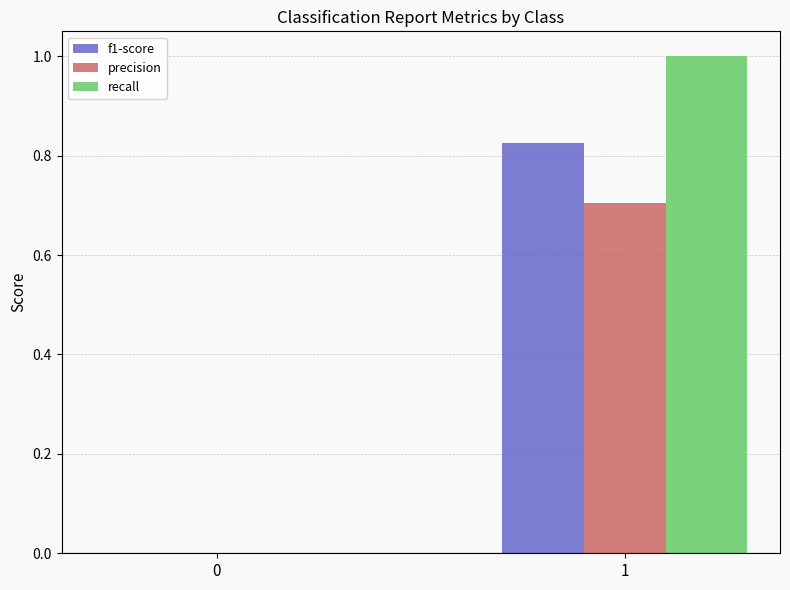

What is the maximum value shown in the chart?

1.0